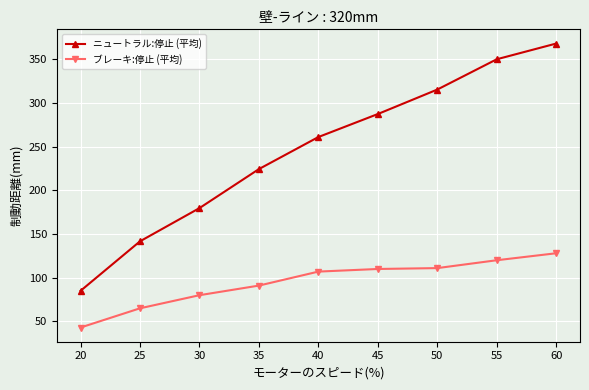

What value does the ニュートラル:停止 (平均) series have at 50?

315.3